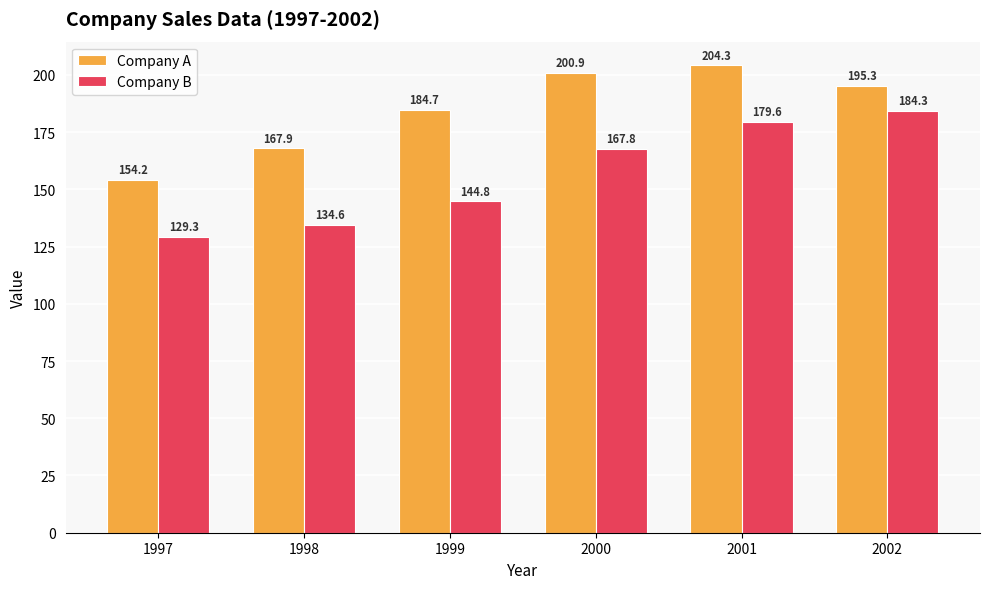

What is the sum of the Company B values at 1997 and 2001?

308.9